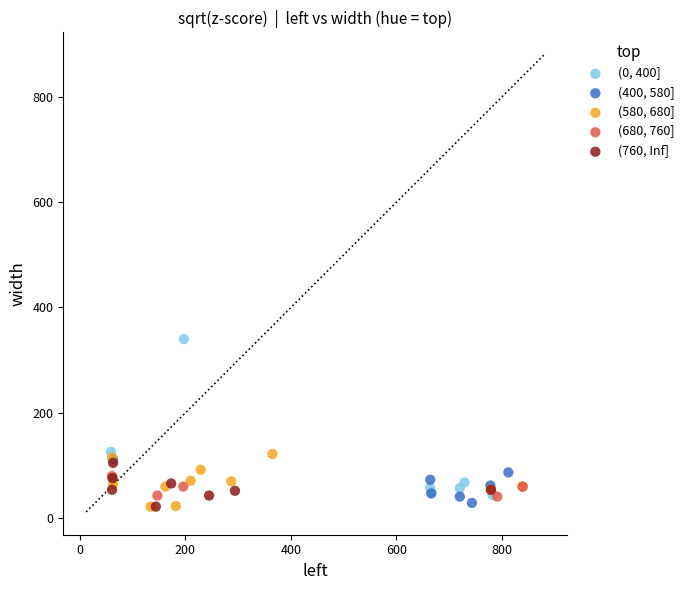

Which series reaches the maximum Y coordinate?

(0, 400]